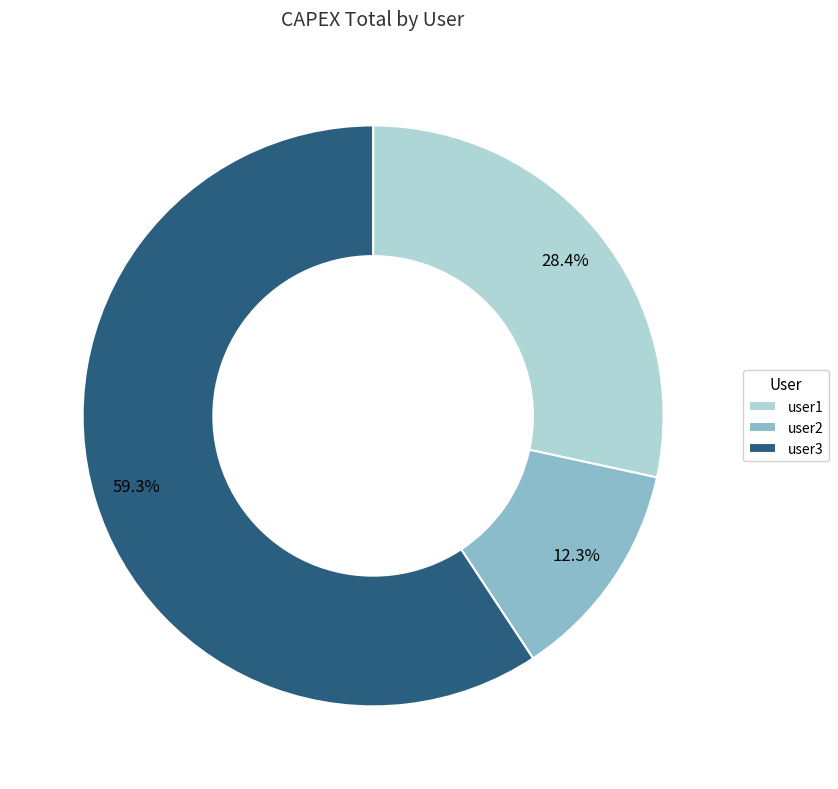

Which slice is the smallest?

user2